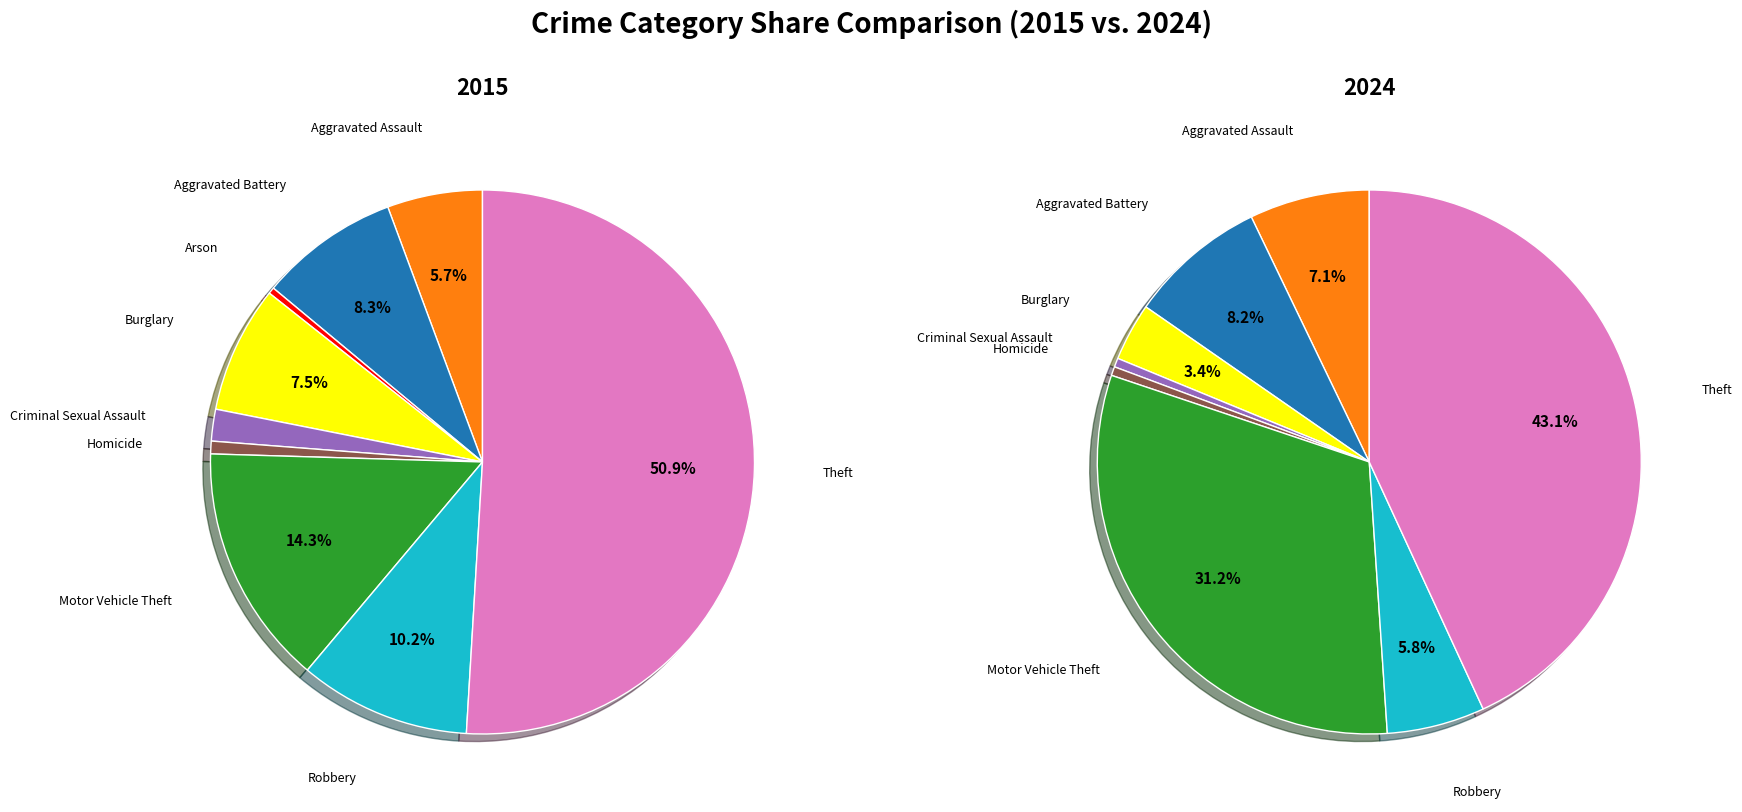

To the nearest percent, what is the difference between the Homicide and Motor Vehicle Theft slice percentages?

31%